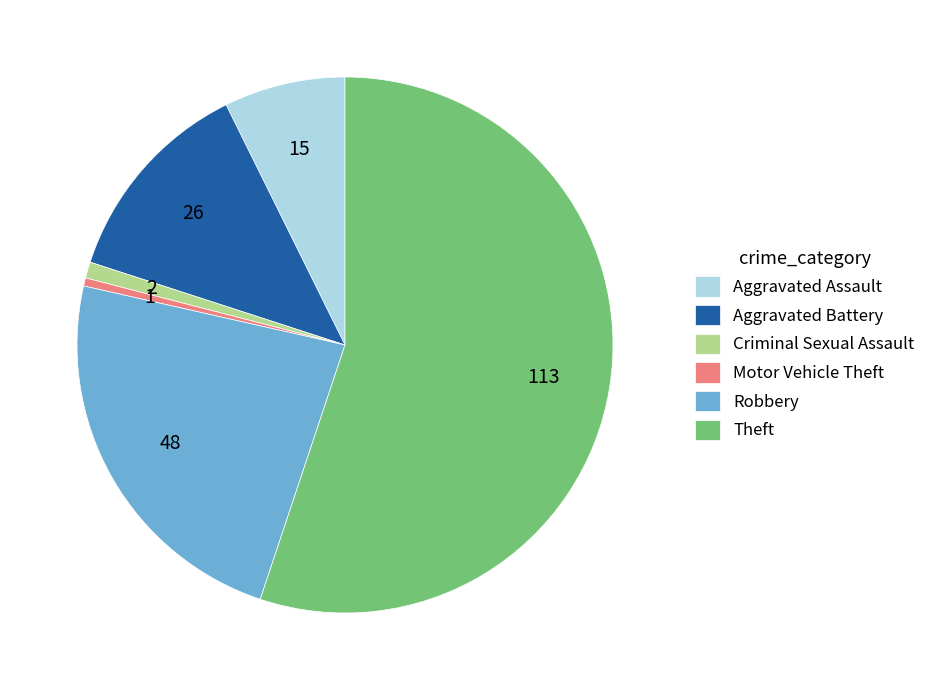

True or false: Robbery accounts for 10% of the total.

False